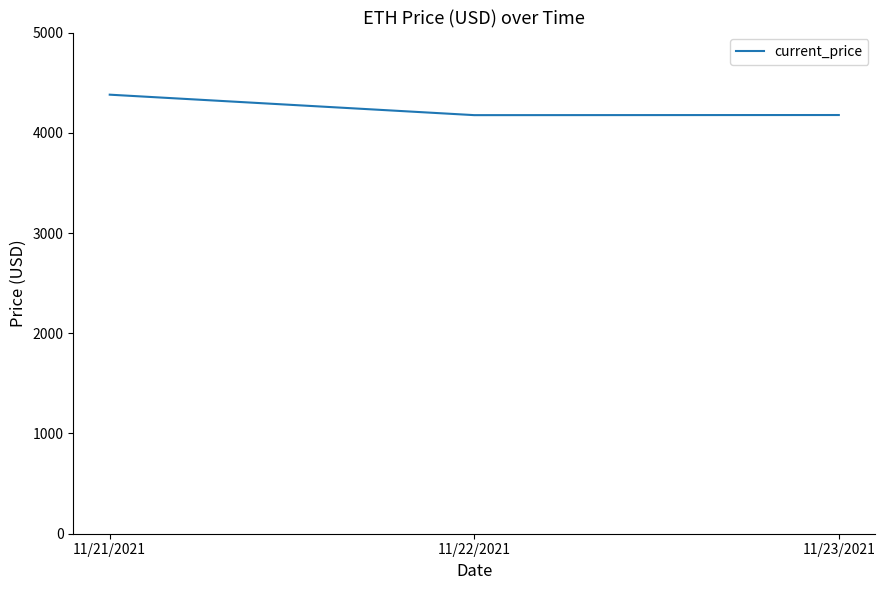

Between 11/23/2021 and 11/21/2021, which is larger?

11/21/2021